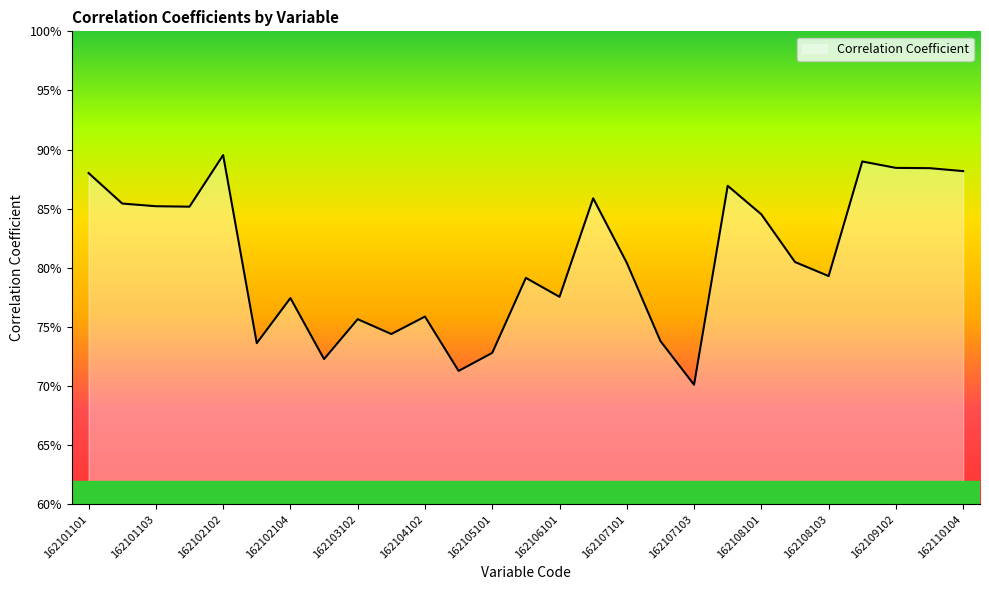

Where is the data nearest to the value 0?

162107103